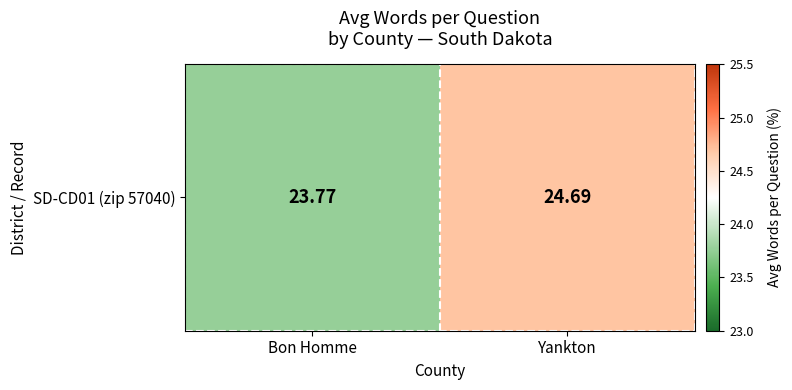

Reading left to right, what are all the values shown in this chart?

Bon Homme=23.8	Yankton=24.7